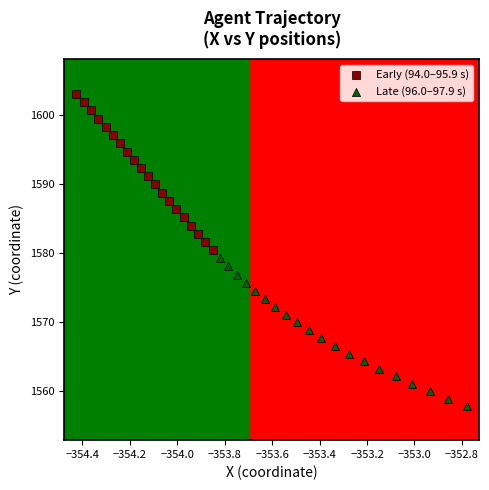

Which series contains the highest Y value?

Early (94.0–95.9 s)